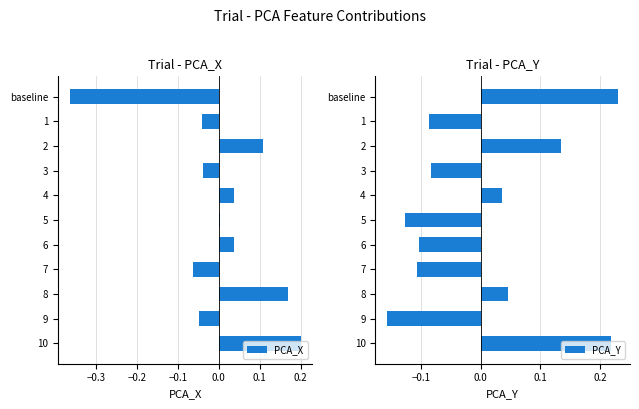

Is it true that PCA_X equals -0.1 at 3?

False